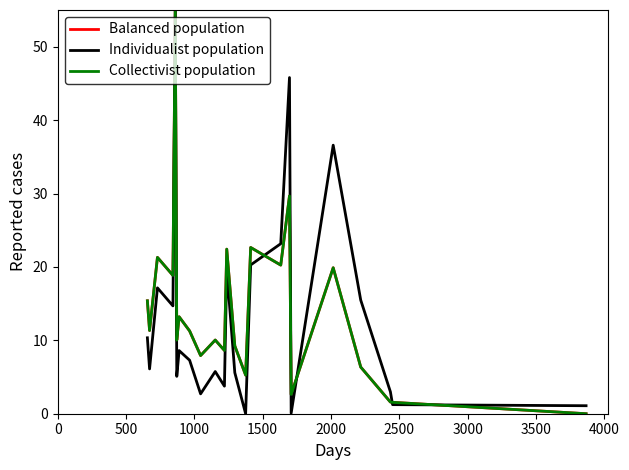

Does the chart display data point markers on the line(s)?

No